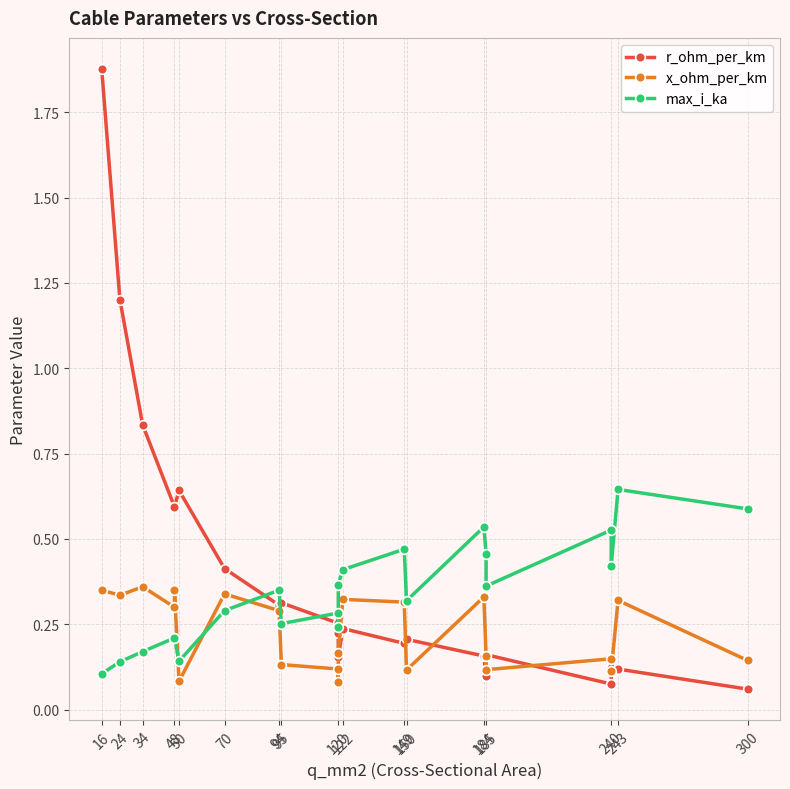

Reading left to right, what are all the values shown in this chart?

r_ohm_per_km: 1.9	1.2	0.8	0.6	0.6	0.6	0.4	0.3	0.3	0.3	0.2	0.2	0.2	0.2	0.2	0.2	0.1	0.2	0.1	0.1	0.1	0.1
x_ohm_per_km: 0.3	0.3	0.4	0.3	0.3	0.1	0.3	0.3	0.1	0.1	0.1	0.2	0.3	0.3	0.1	0.3	0.2	0.1	0.1	0.1	0.3	0.1
max_i_ka: 0.1	0.1	0.2	0.2	0.2	0.1	0.3	0.3	0.3	0.3	0.2	0.4	0.4	0.5	0.3	0.5	0.5	0.4	0.5	0.4	0.6	0.6